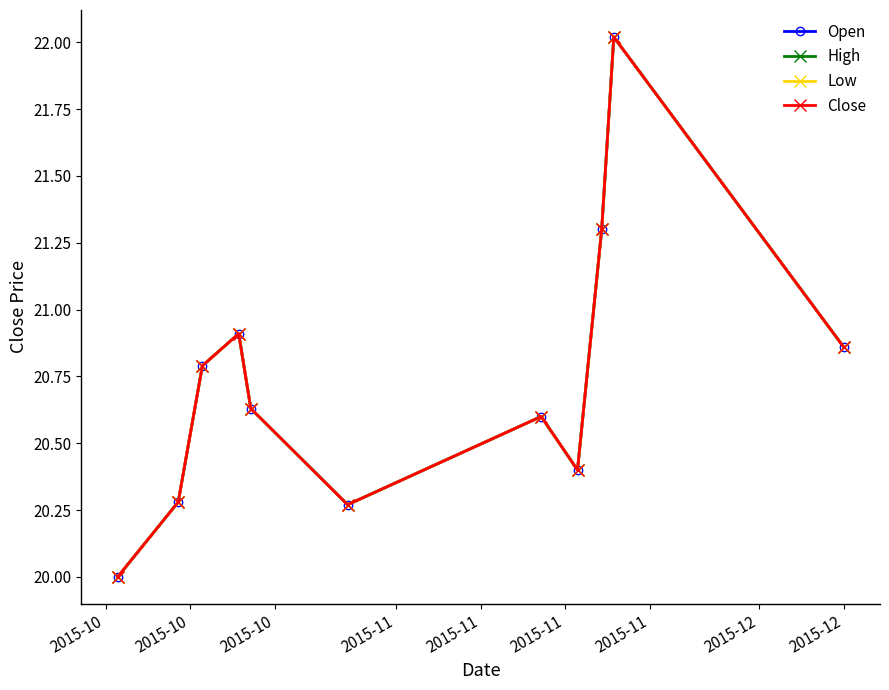

Does the chart have visible grid lines?

No